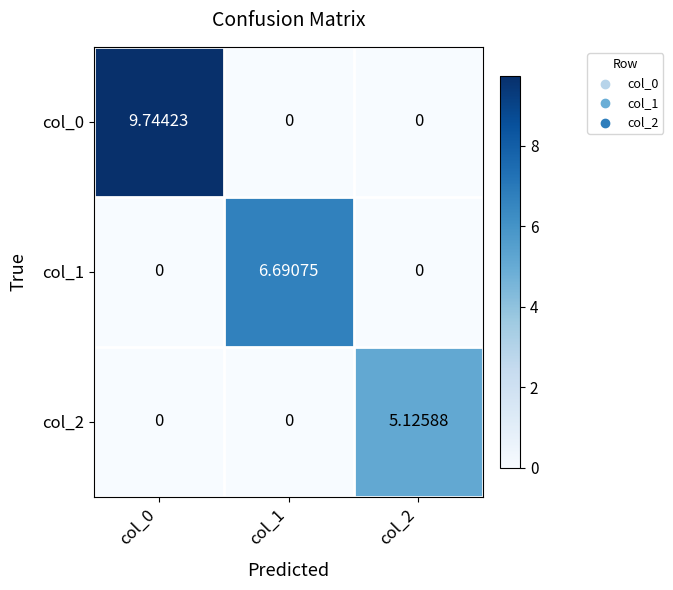

Is the value of col_1 at col_1 greater than the value of col_2 at col_1?

Yes